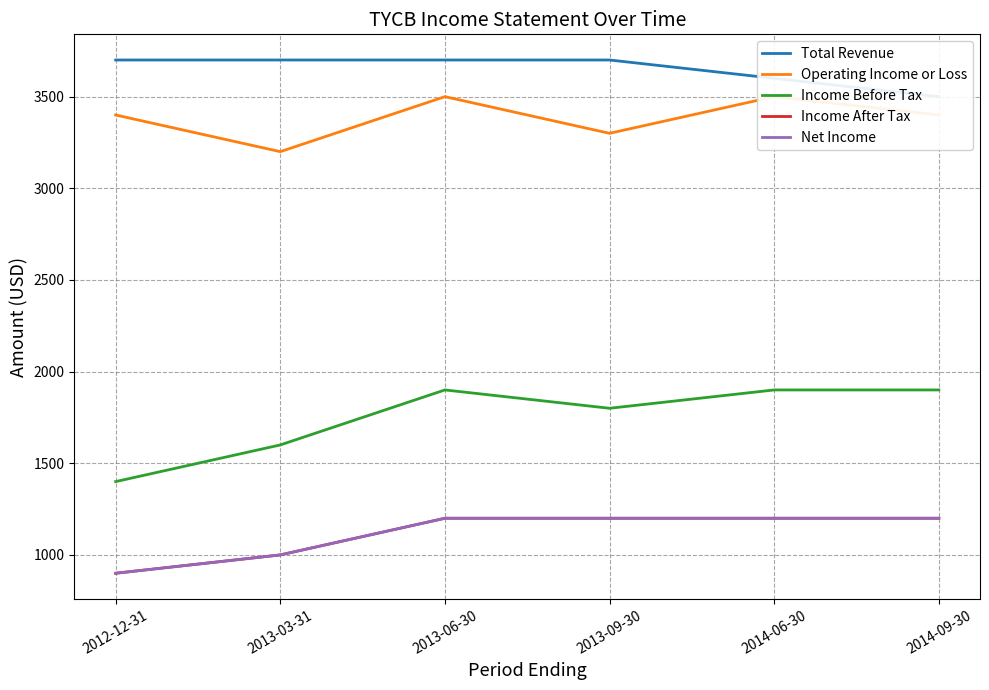

True or false: Income Before Tax and Total Revenue intersect in this chart.

False